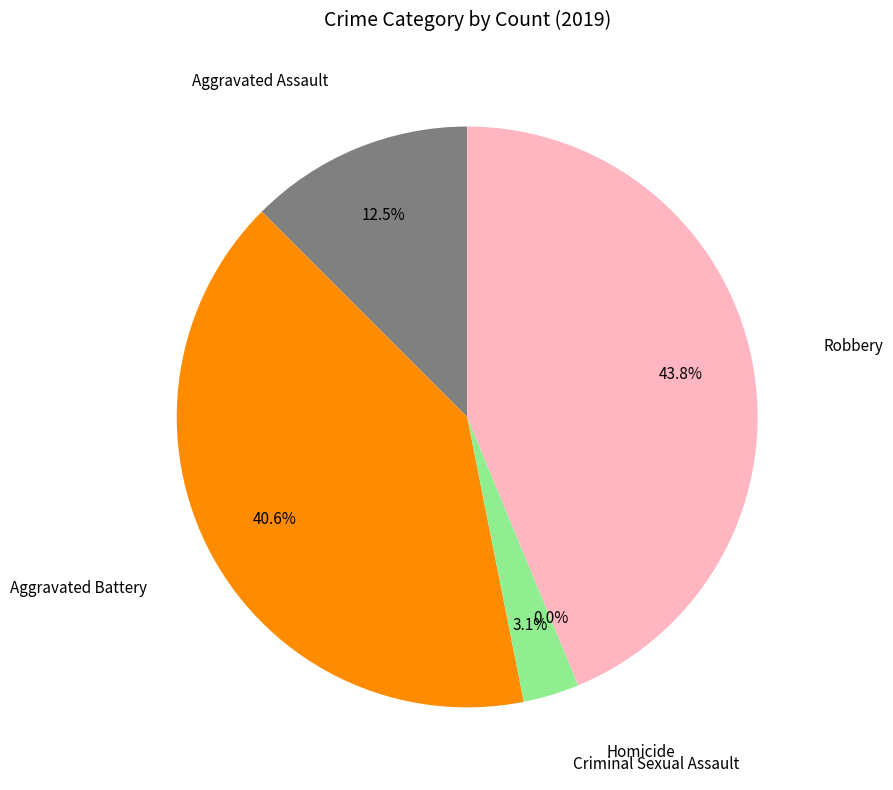

True or false: Homicide accounts for 9% of the total.

False